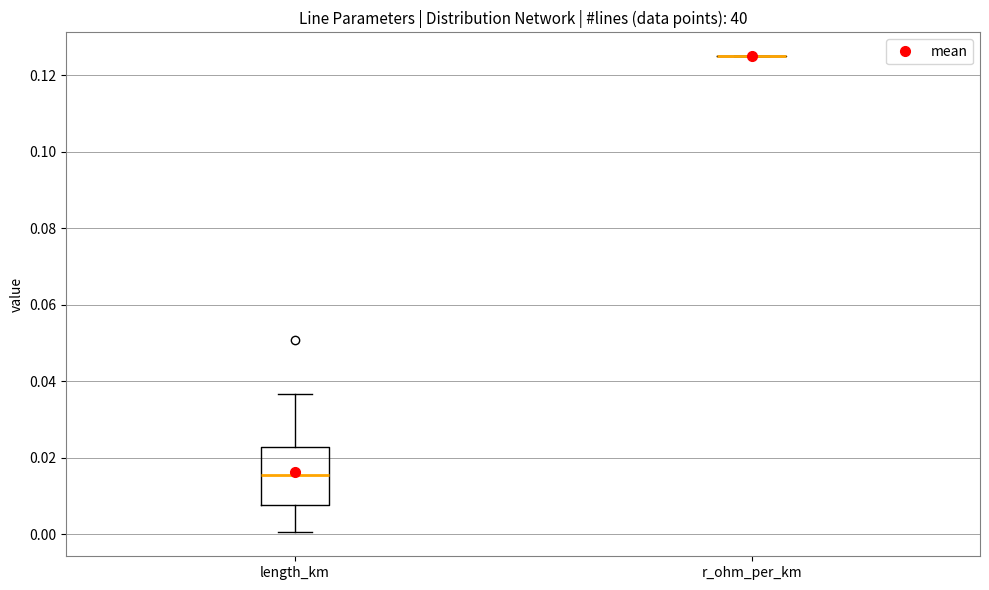

Reading left to right, read every box against the y-axis: the position of its median line, the range the box covers, and the ends of its whiskers. The values are not printed on the chart, so give them approximately, as read against the axis.

length_km: median 0.016, box 0.008 to 0.022, whiskers 0.000 to 0.036
r_ohm_per_km: box collapsed to a line at 0.126, whiskers 0.126 to 0.126